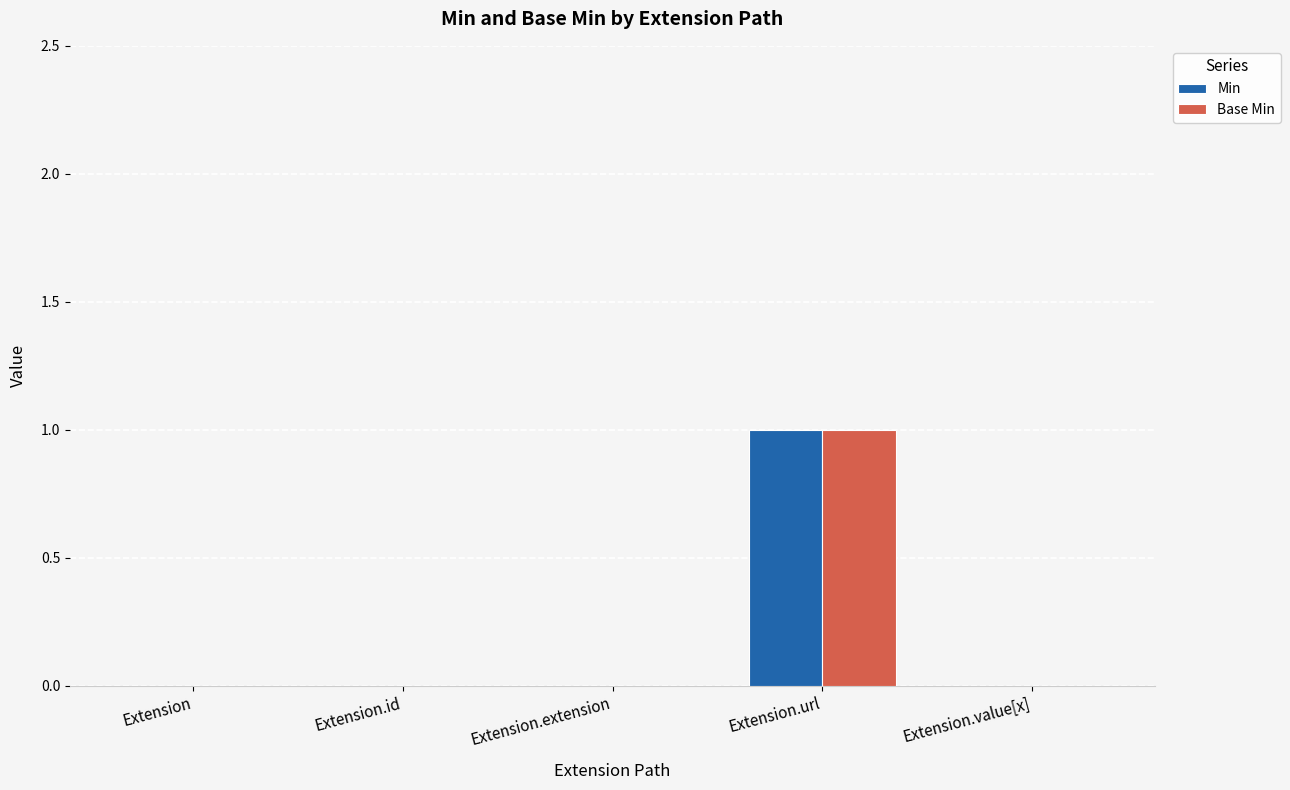

What value does the Base Min series have at Extension.url?

1